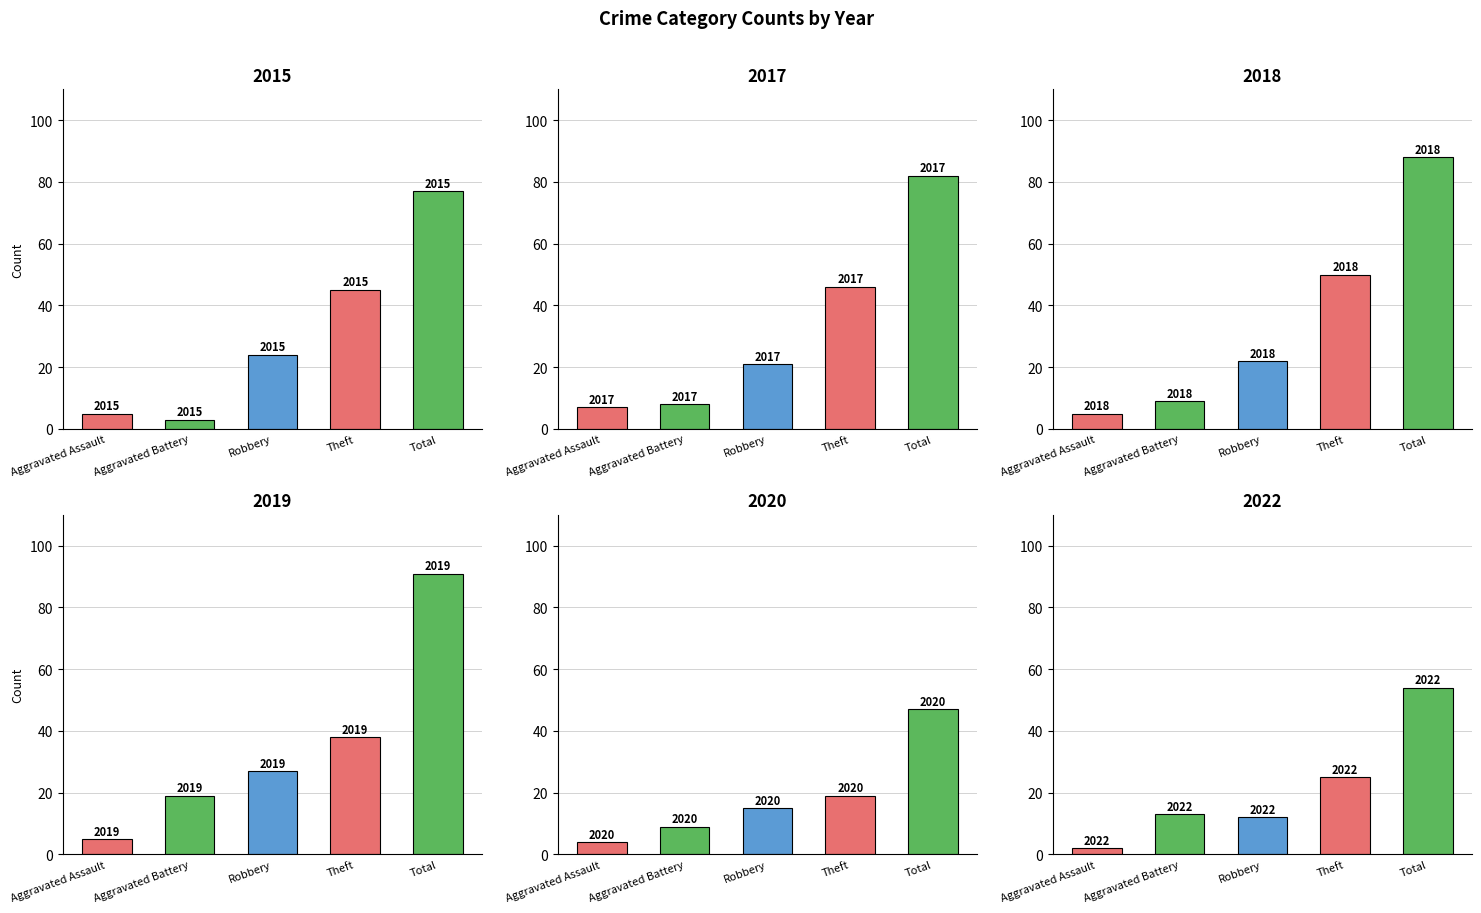

How many values in the 2020 series are below 15?

2